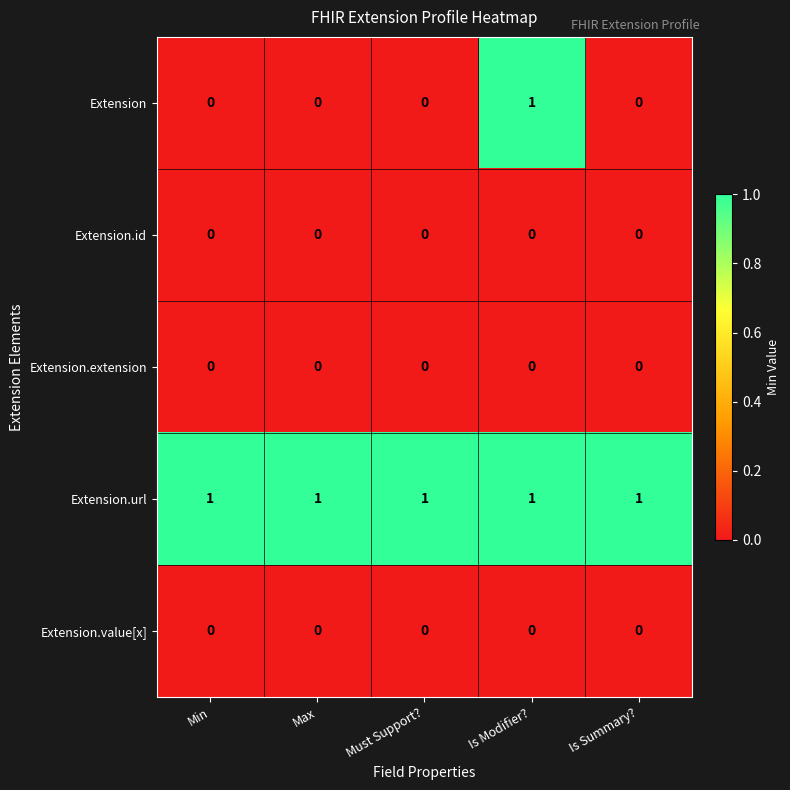

Reading left to right, extract all data points from this chart.

Extension: Min=0	Max=0	Must Support?=0	Is Modifier?=1	Is Summary?=0
Extension.id: Min=0	Max=0	Must Support?=0	Is Modifier?=0	Is Summary?=0
Extension.extension: Min=0	Max=0	Must Support?=0	Is Modifier?=0	Is Summary?=0
Extension.url: Min=1	Max=1	Must Support?=1	Is Modifier?=1	Is Summary?=1
Extension.value[x]: Min=0	Max=0	Must Support?=0	Is Modifier?=0	Is Summary?=0